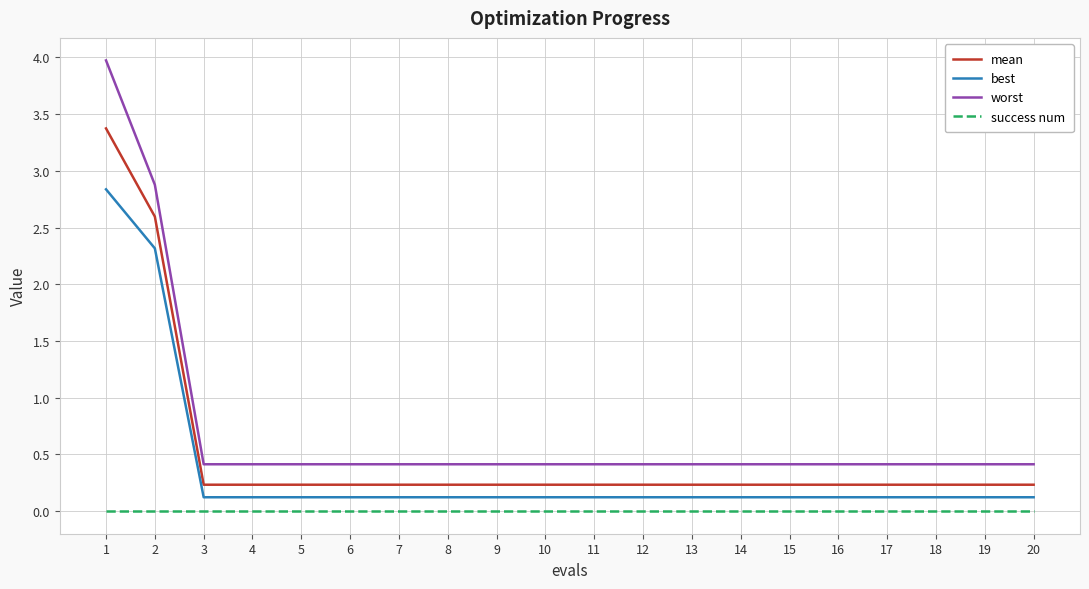

Read the worst value at 13.

0.4